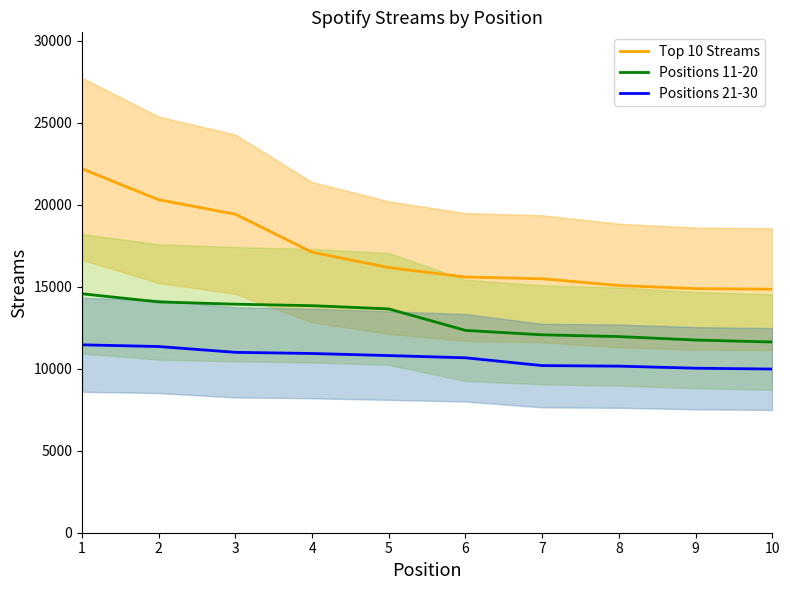

What is the sum of all Positions 21-30 values?

106536